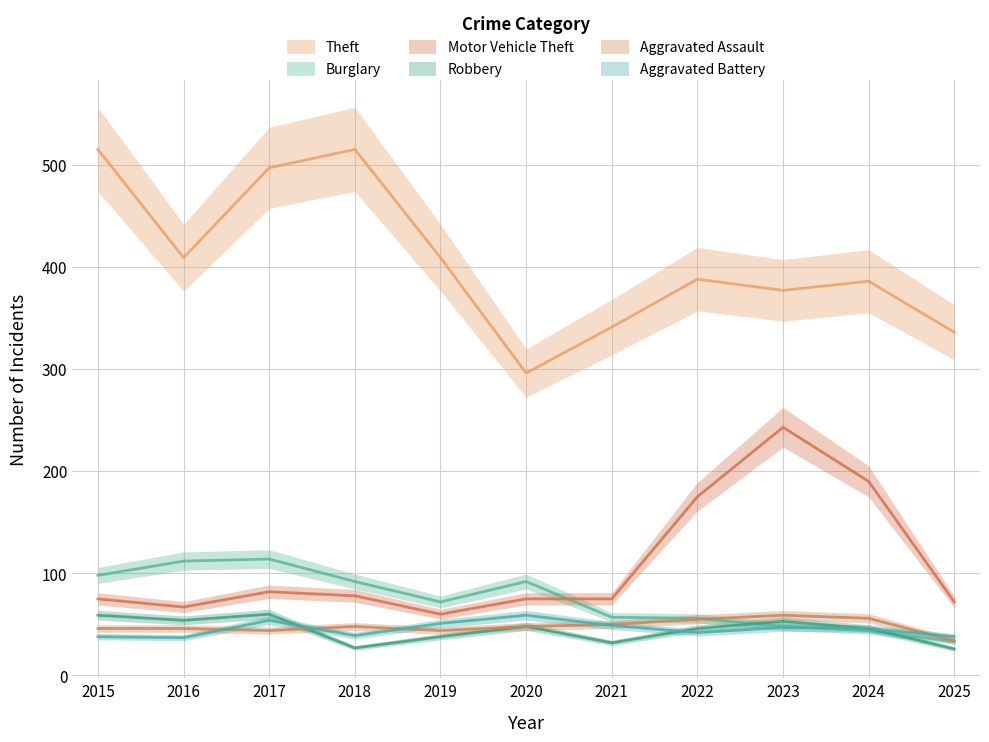

Between which two adjacent categories do Motor Vehicle Theft and Burglary first intersect?

2020 and 2021